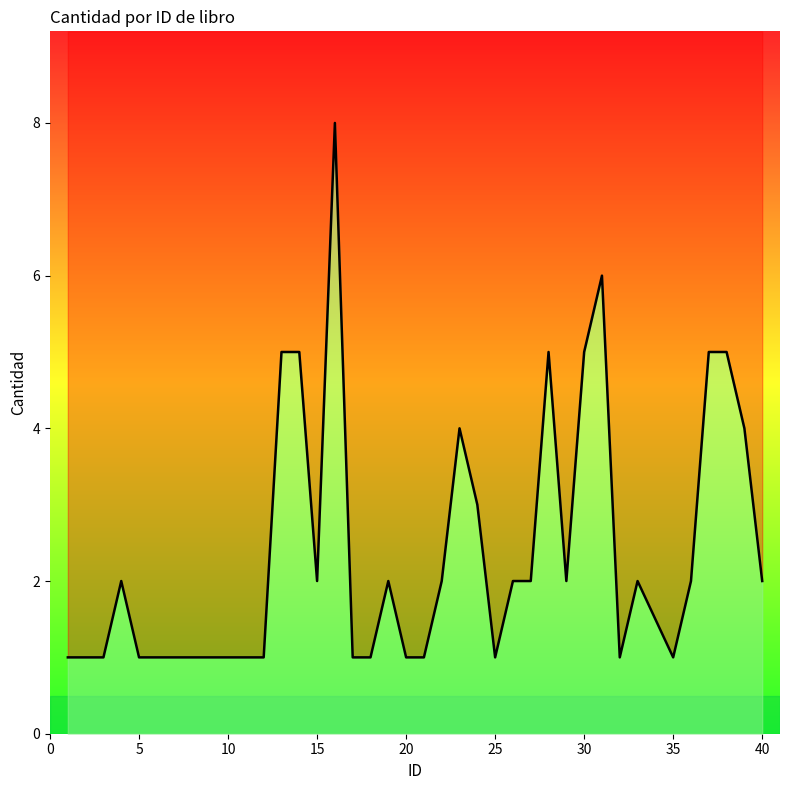

How many lines are shown in the chart?

1